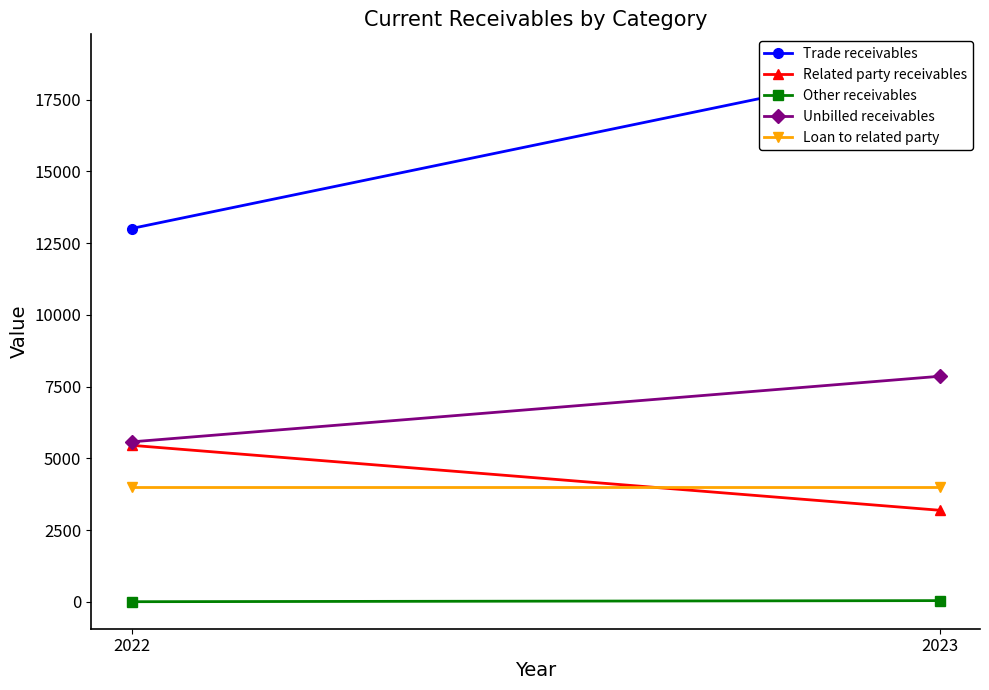

What is the spread (max minus min) of values at 2023?

18789